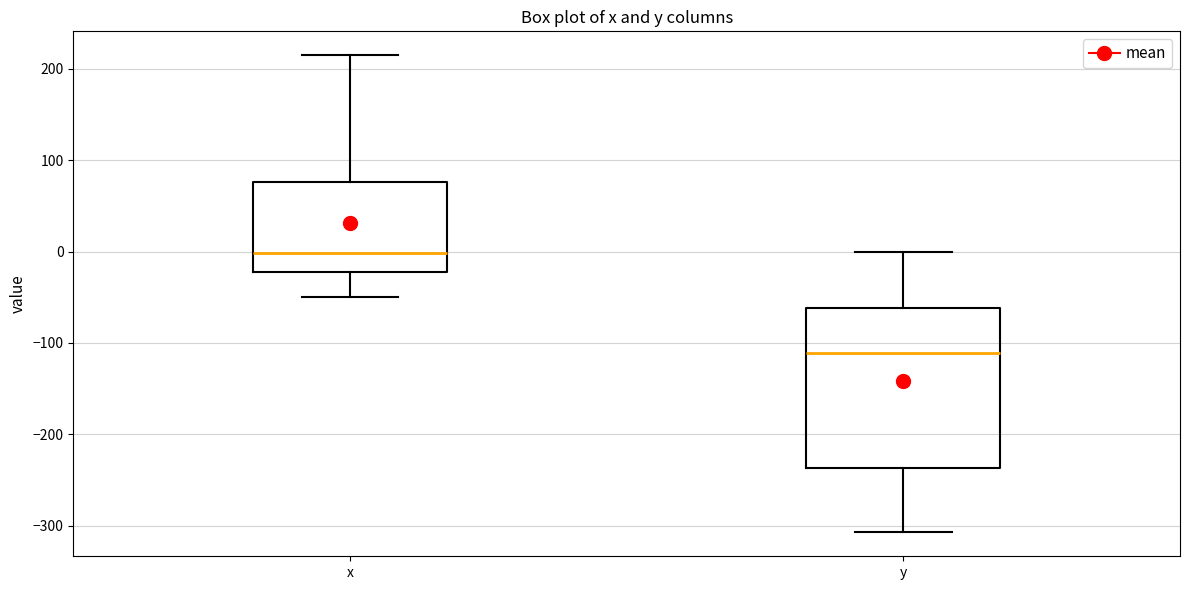

Which box's median line is the lowest?

y